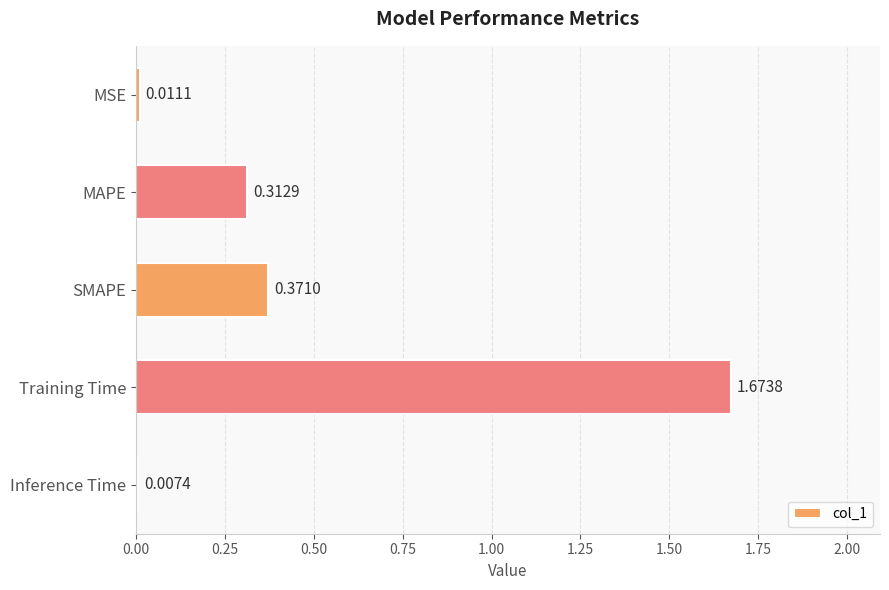

Between SMAPE and Inference Time, which is larger?

SMAPE